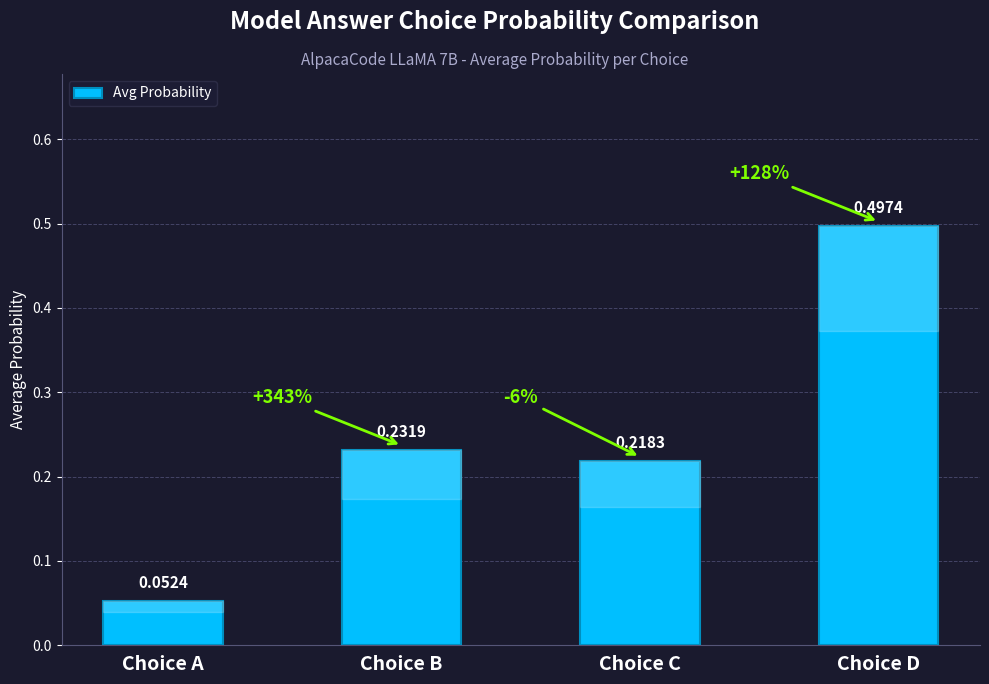

At which label is the value closest to 0?

Choice A